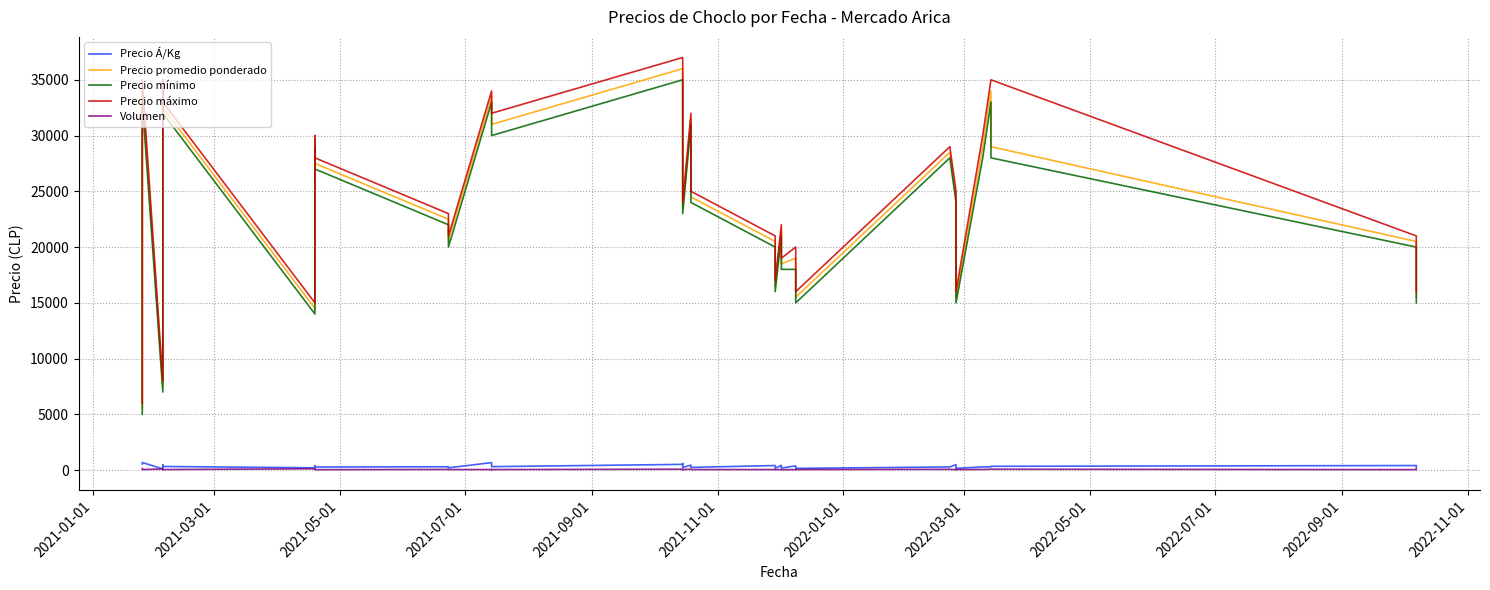

In Precio promedio ponderado, how many points are lower than both neighbors (excluding endpoints)?

9